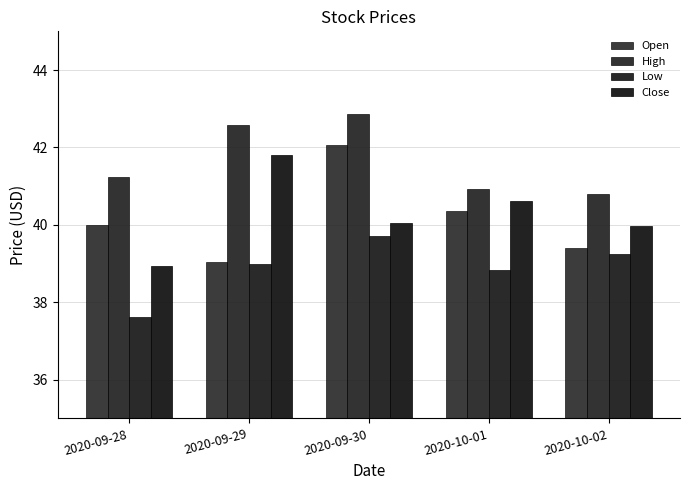

Where is Close nearest to the value 40?

2020-10-02